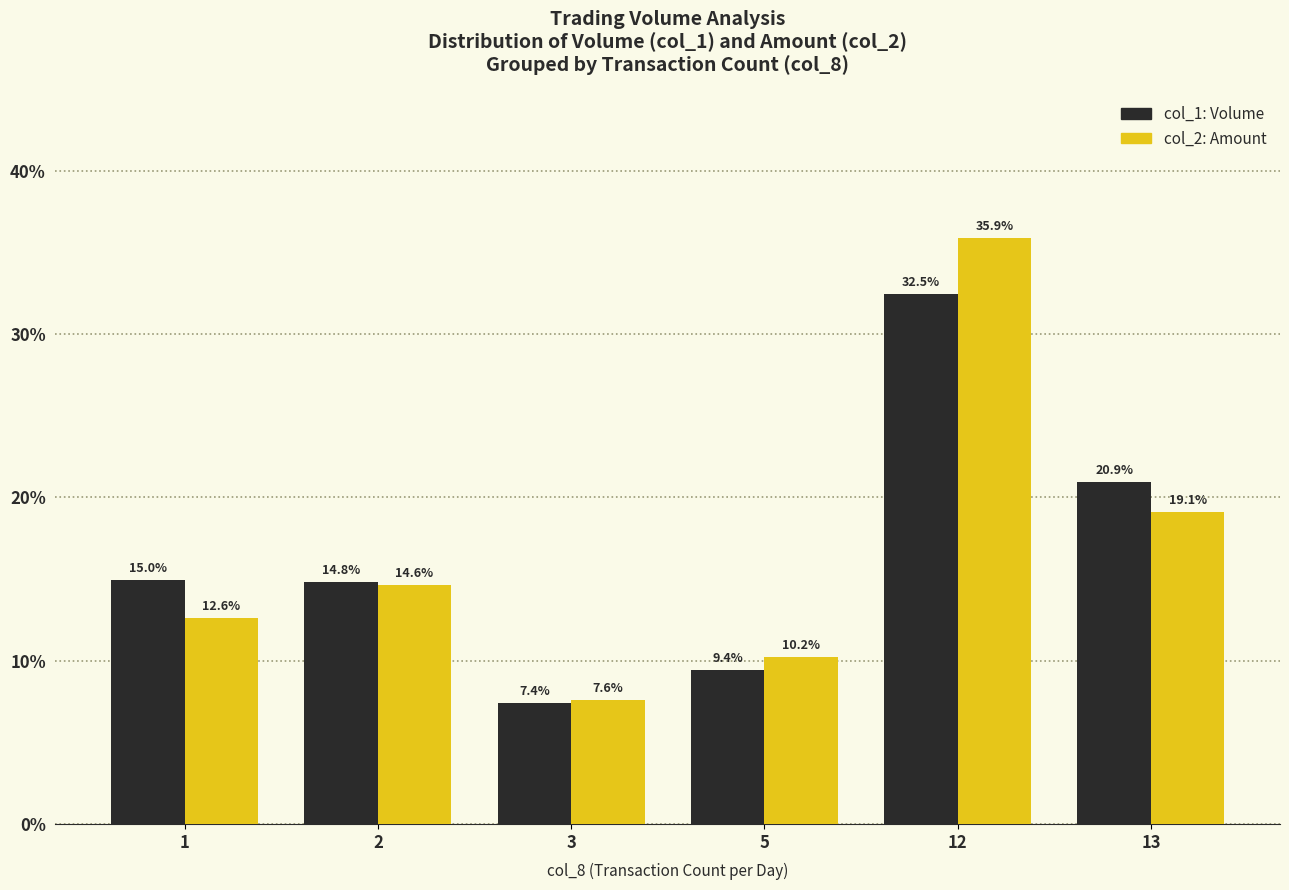

What is the maximum value shown in the chart?

35.9